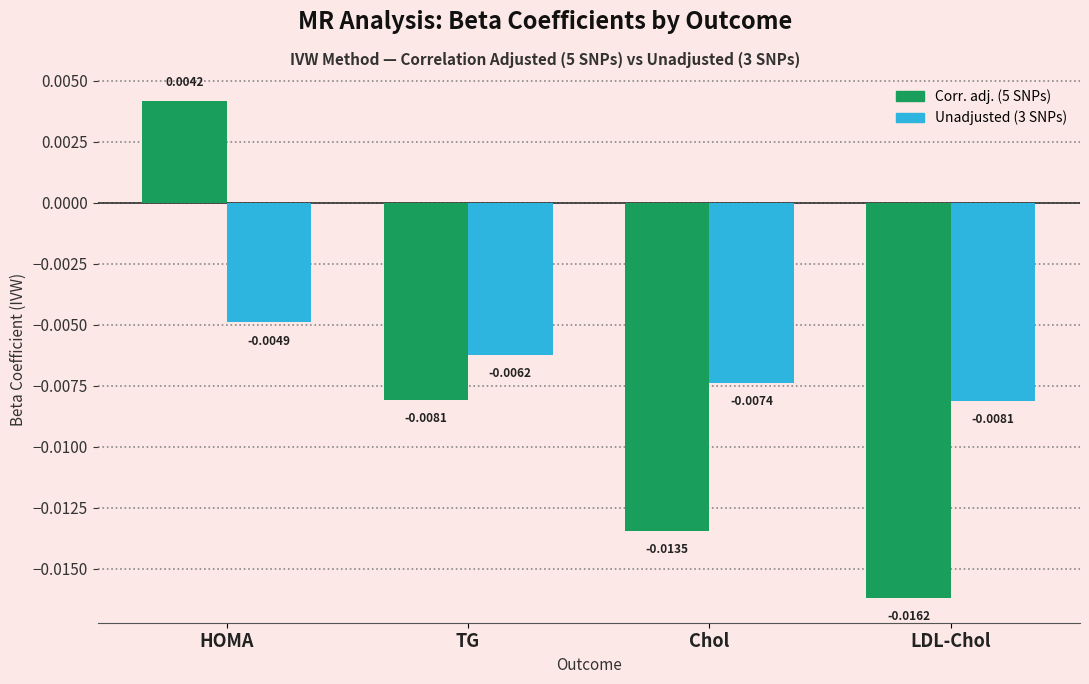

Between HOMA and TG, which series saw the biggest shift?

Corr. adj. (5 SNPs)